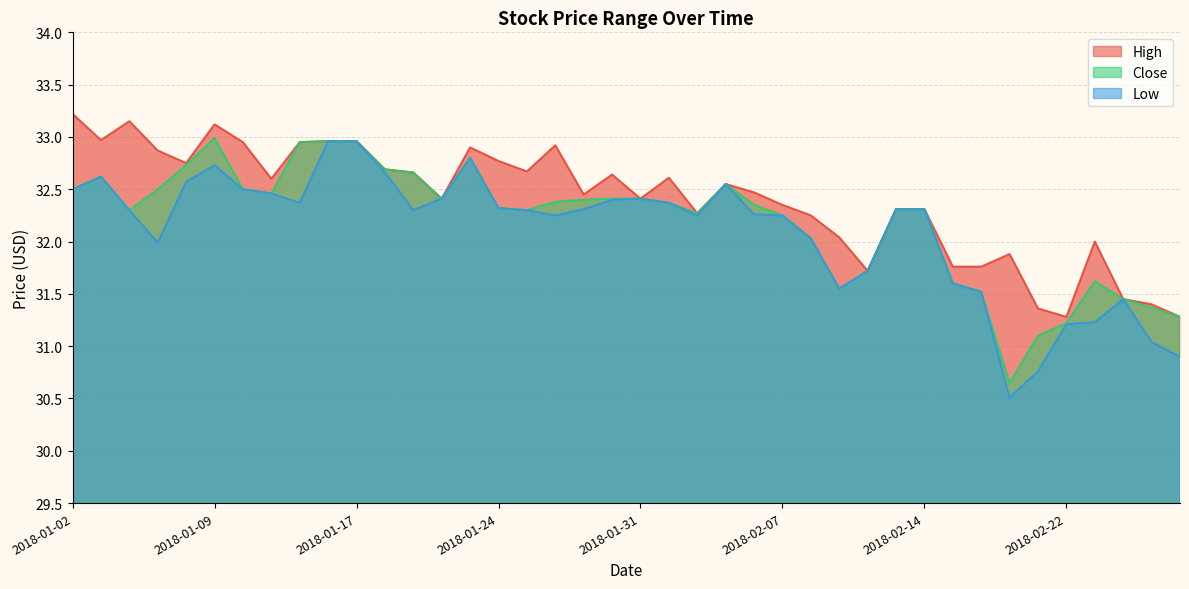

At 2018-02-28, list the series in order from largest to smallest.

High, Close, Low